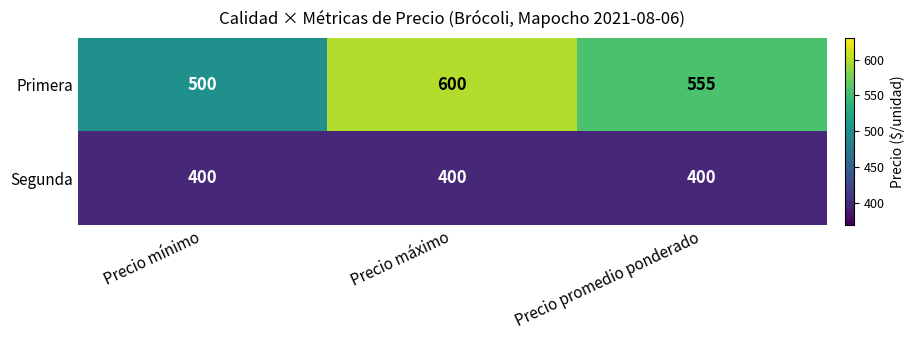

What is the smallest value displayed?

400